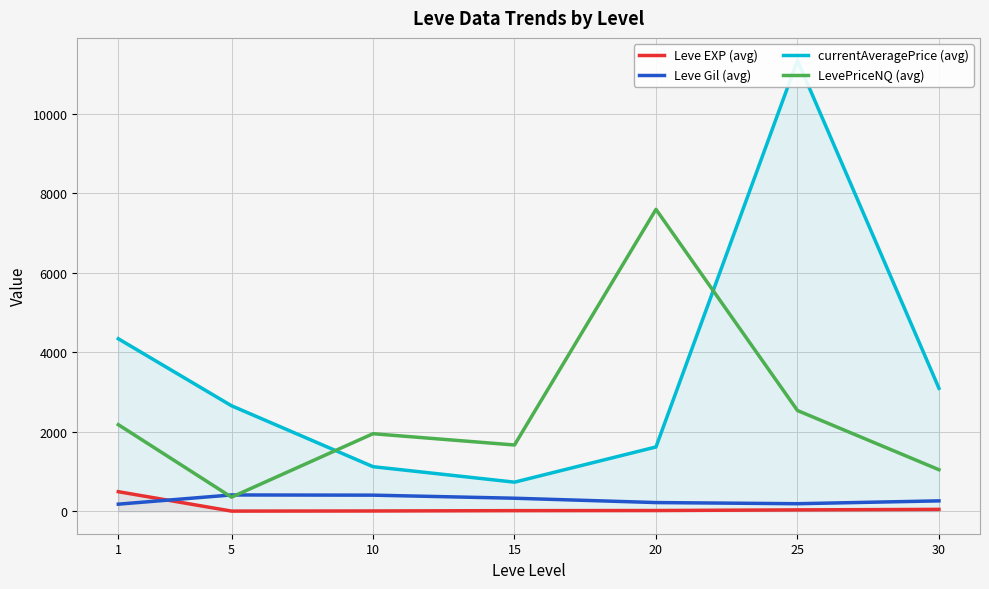

Reading left to right, extract all data points from this chart.

Leve EXP (avg): 490.3	2.3	5.3	13.4	16.6	32.5	45.6
Leve Gil (avg): 176.7	408.2	403.2	325.8	216.8	187.8	259.5
currentAveragePrice (avg): 4336.5	2651.5	1119.5	729.8	1615.0	11335.9	3090.9
LevePriceNQ (avg): 2175.9	352.8	1948.2	1664.6	7590.9	2531.4	1042.6